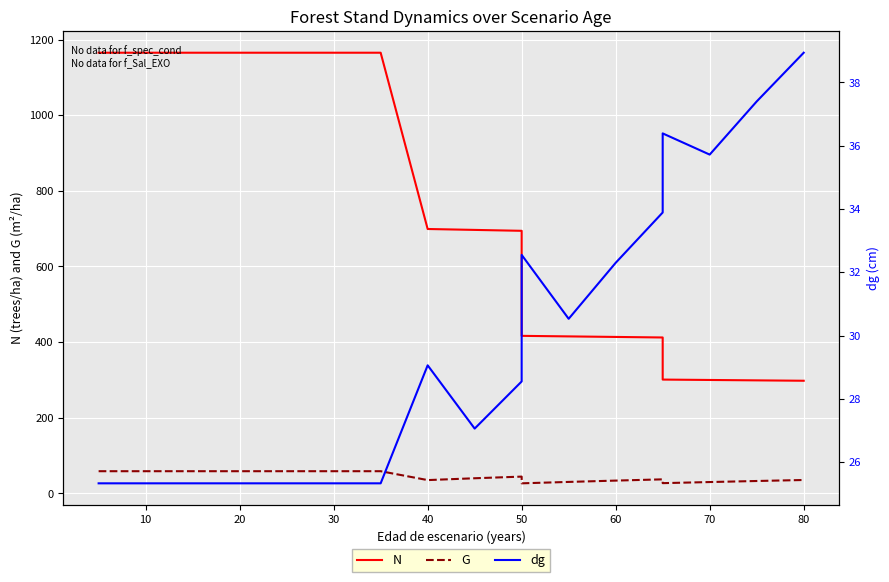

What are all the series names shown in the legend?

N, G, dg